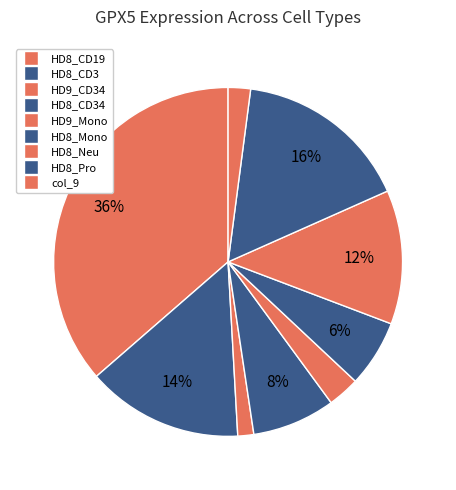

Is there a majority slice in this chart?

No